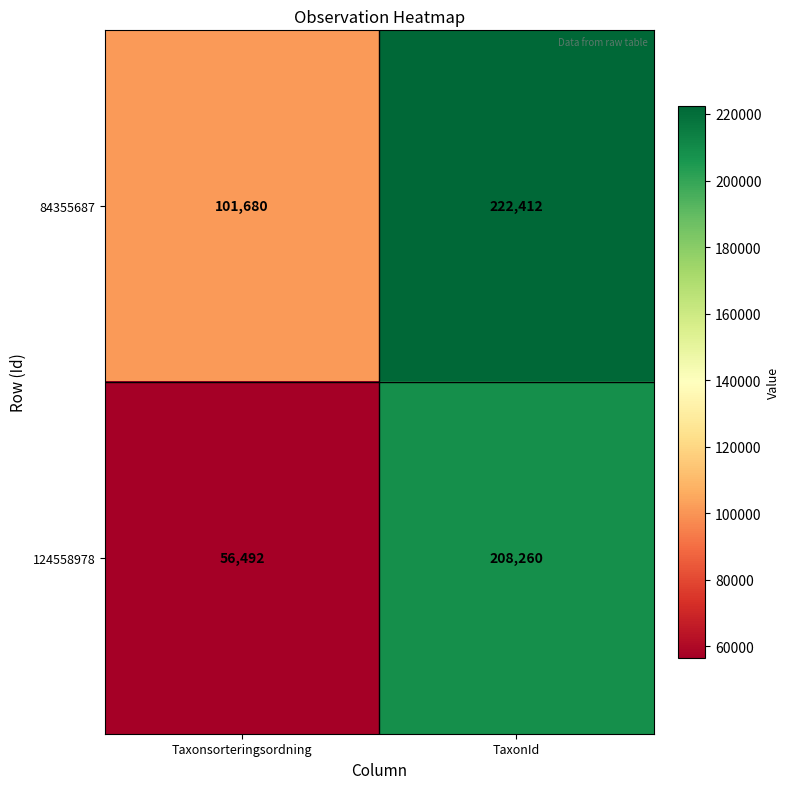

What is the difference between the 124558978 values at Taxonsorteringsordning and TaxonId?

151768